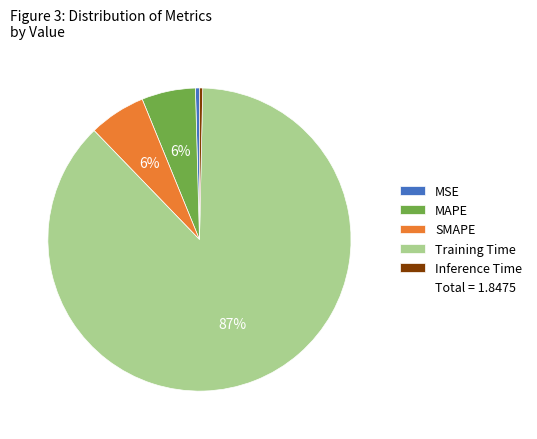

To the nearest percent, what is the average slice percentage?

20%